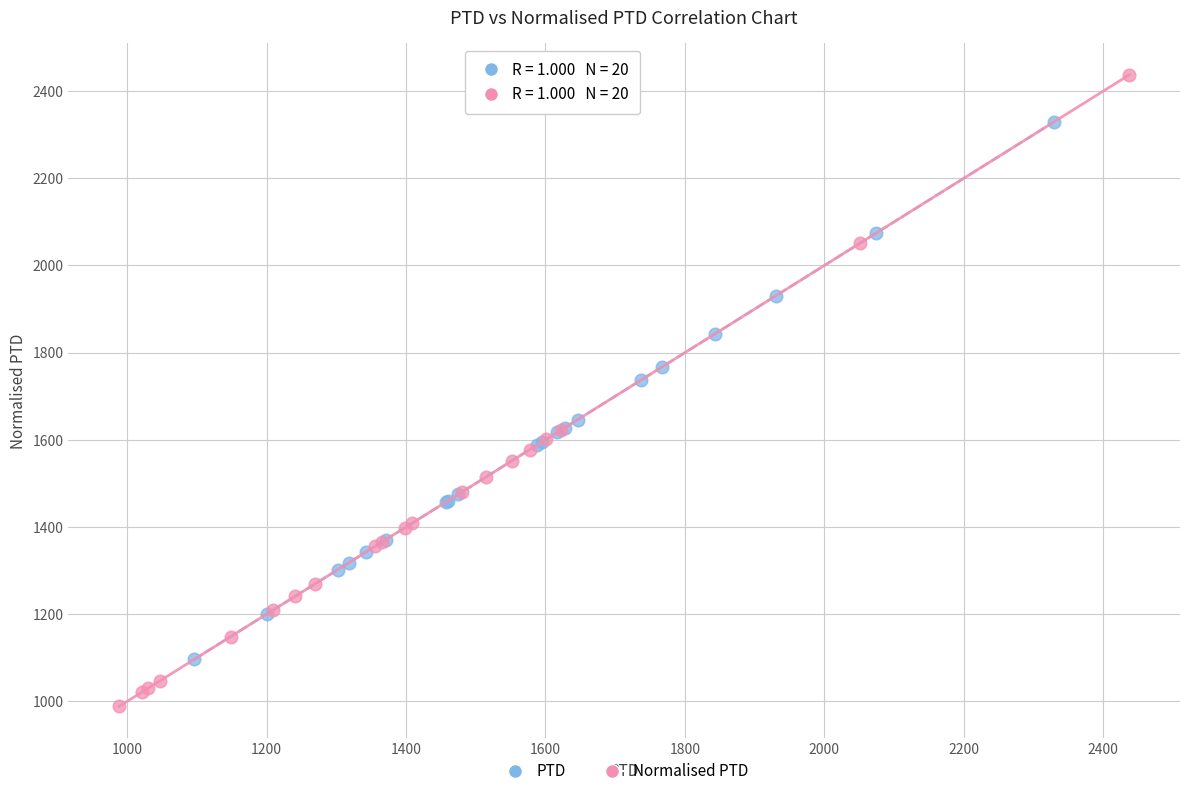

Which series contains the highest Y value?

Normalised PTD